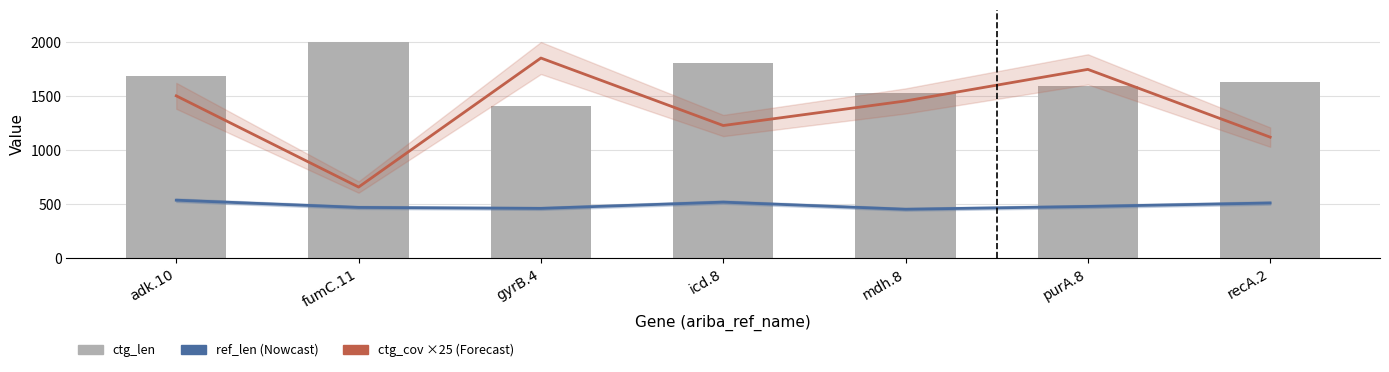

How many data points in ref_len are above 478?

3